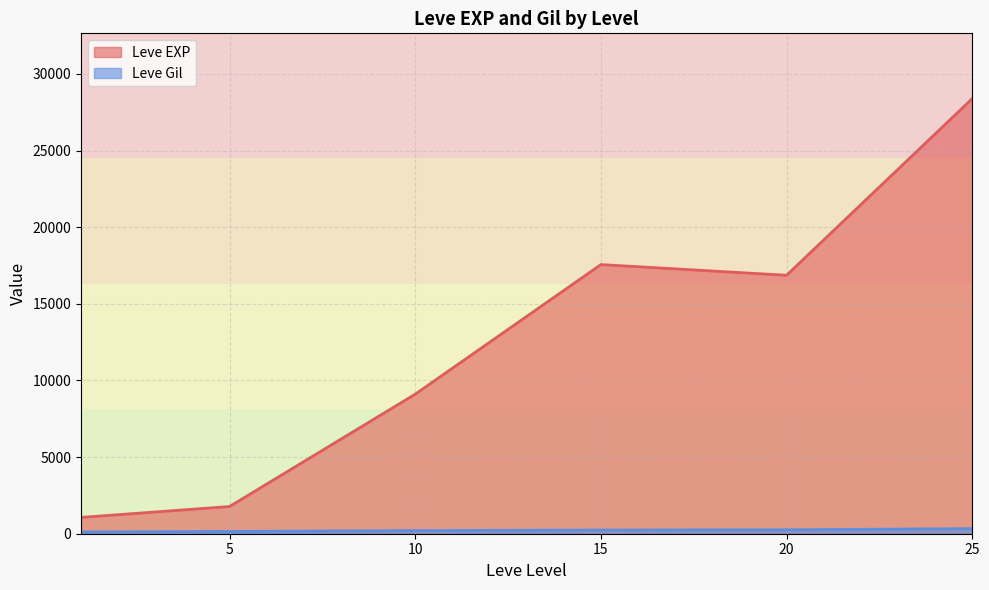

List the series in order of their peak value, lowest first.

Leve Gil, Leve EXP